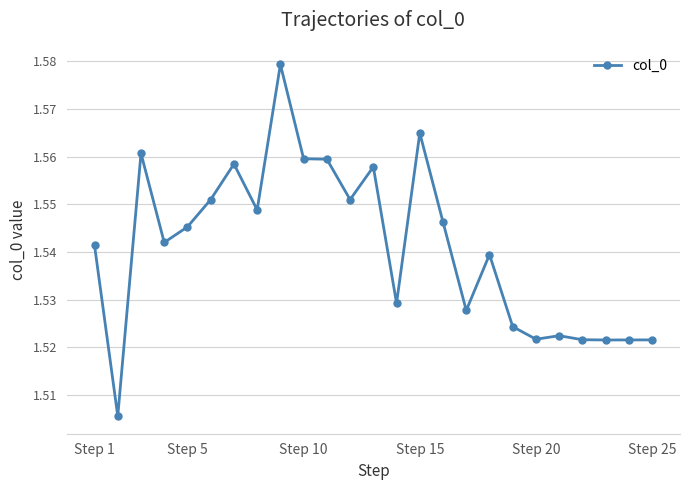

True or false: the data has more than 1 interior local peaks.

True